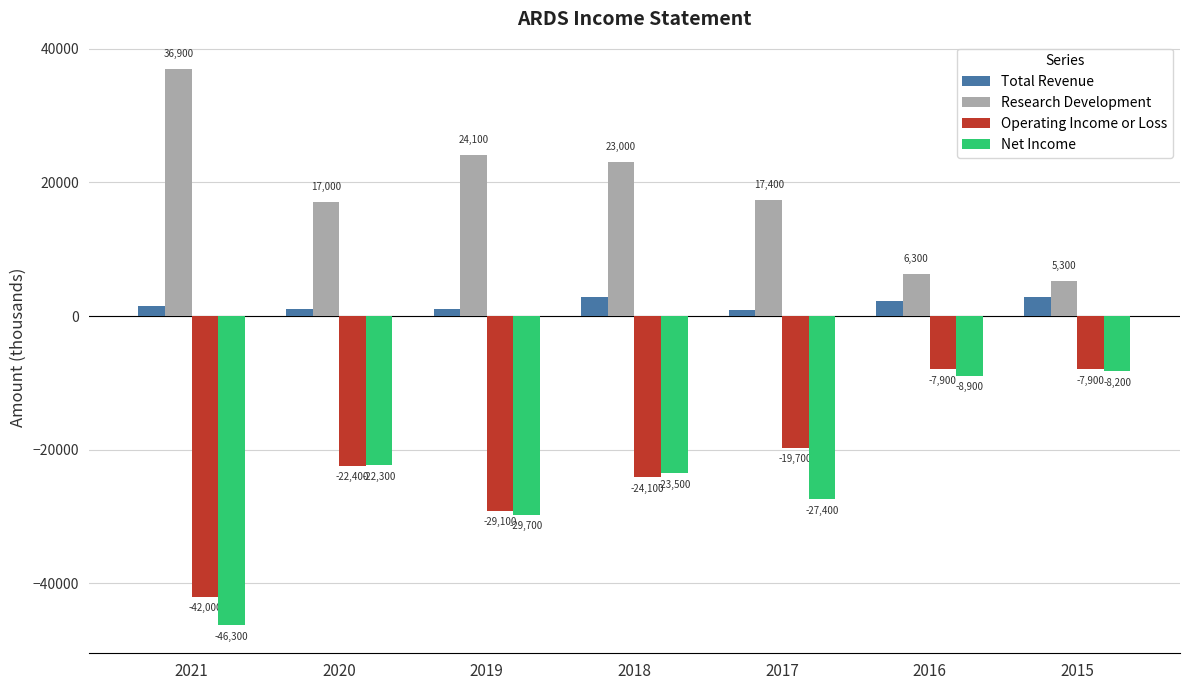

Reading left to right, what are all the values shown in this chart?

Total Revenue: 2021=1500	2020=1000	2019=1000	2018=2800	2017=900	2016=2300	2015=2900
Research Development: 2021=36900	2020=17000	2019=24100	2018=23000	2017=17400	2016=6300	2015=5300
Operating Income or Loss: 2021=-42000	2020=-22400	2019=-29100	2018=-24100	2017=-19700	2016=-7900	2015=-7900
Net Income: 2021=-46300	2020=-22300	2019=-29700	2018=-23500	2017=-27400	2016=-8900	2015=-8200